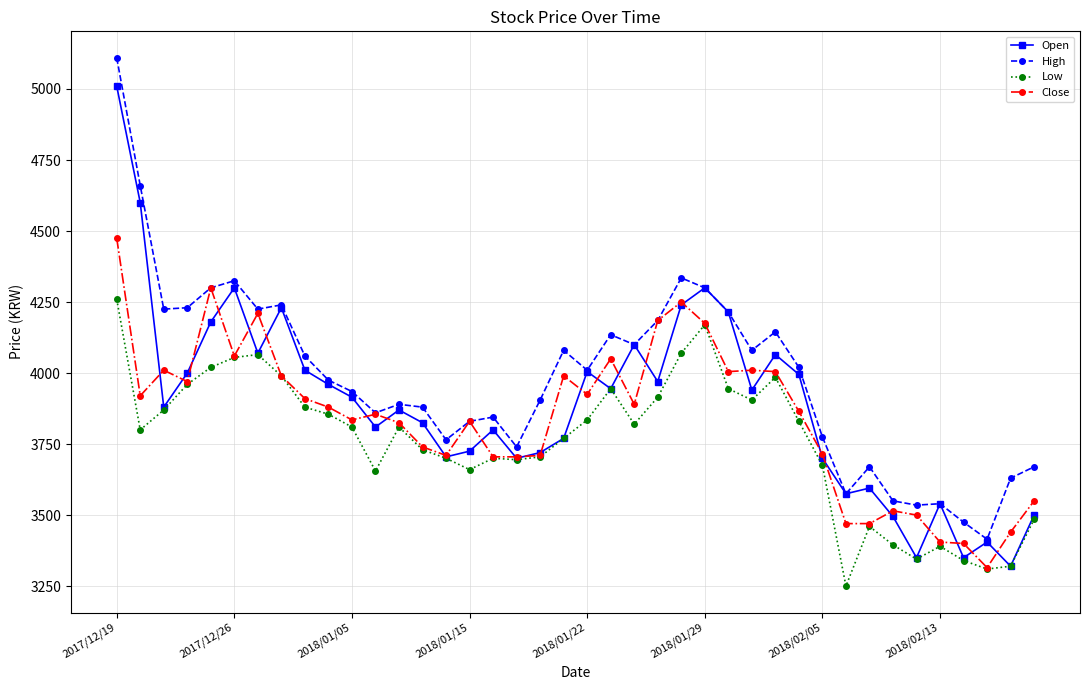

True or false: Low and High cross at least once.

False